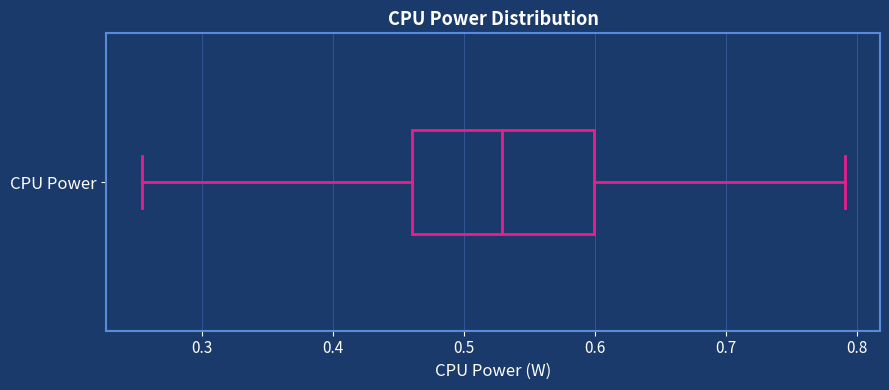

Where does the right whisker of the box for CPU Power end on the x-axis? The values are not printed on the chart, so give them approximately, as read against the axis.

0.79